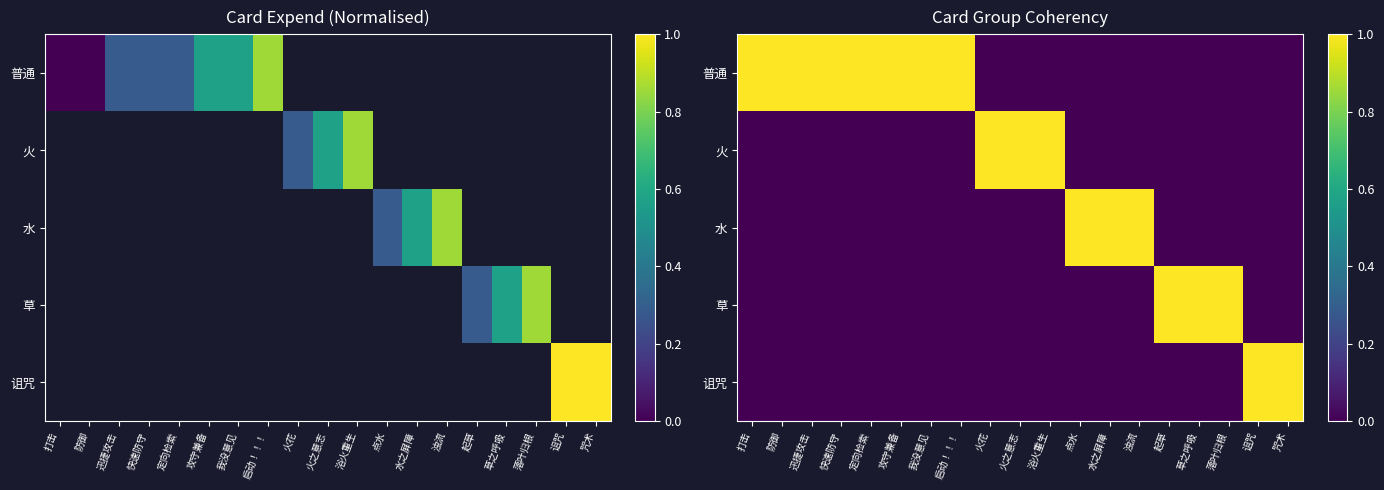

How many data points in 草 are above 0?

3